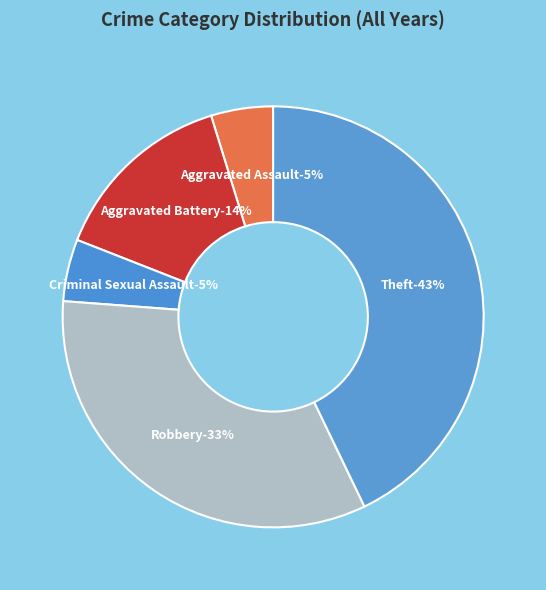

To the nearest percent, what is the average slice percentage?

20%